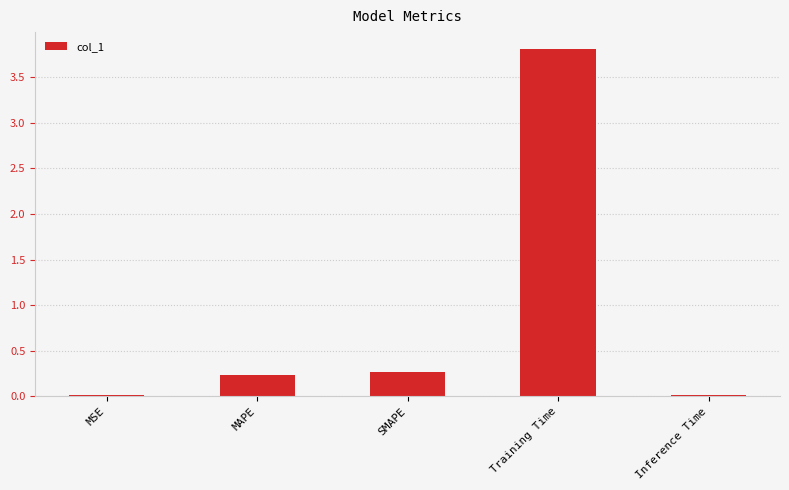

At which category does the chart reach its peak across all series?

Training Time